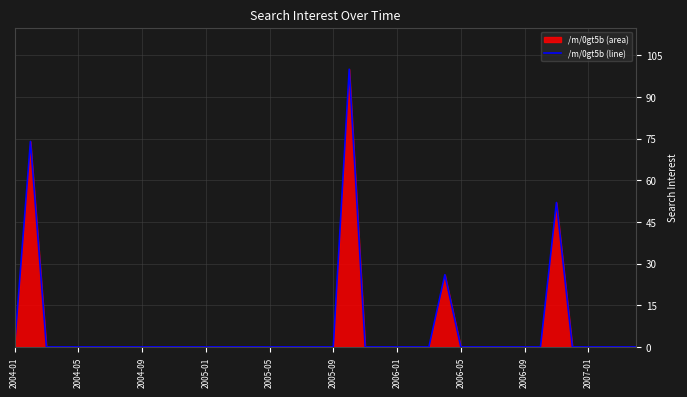

Reading right to left, extract all data points from this chart.

0	0	0	0	0	52	0	0	0	0	0	0	26	0	0	0	0	0	100	0	0	0	0	0	0	0	0	0	0	0	0	0	0	0	0	0	0	0	74	0